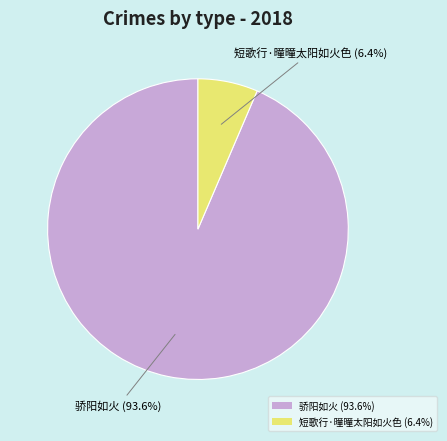

To the nearest percent, what is the combined percentage of 短歌行·曈曈太阳如火色 and 骄阳如火?

100%